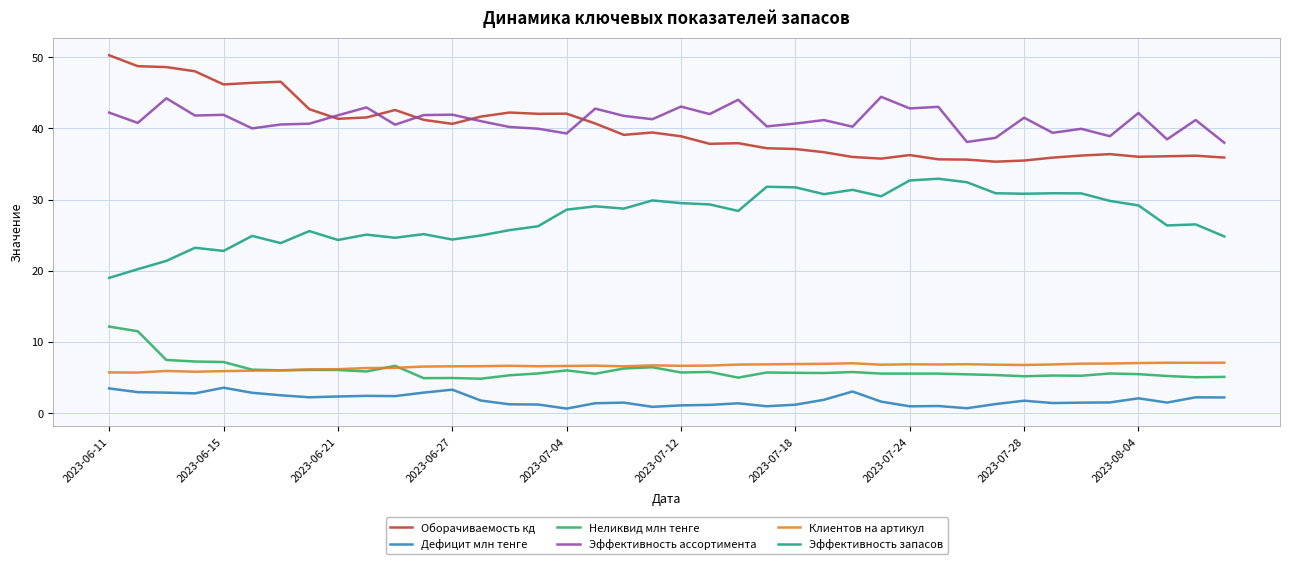

Does the chart display data point markers on the line(s)?

No